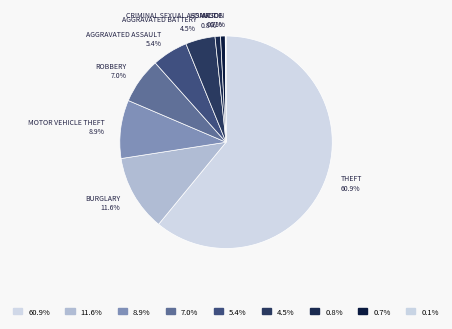

How many segments does this pie chart have?

9